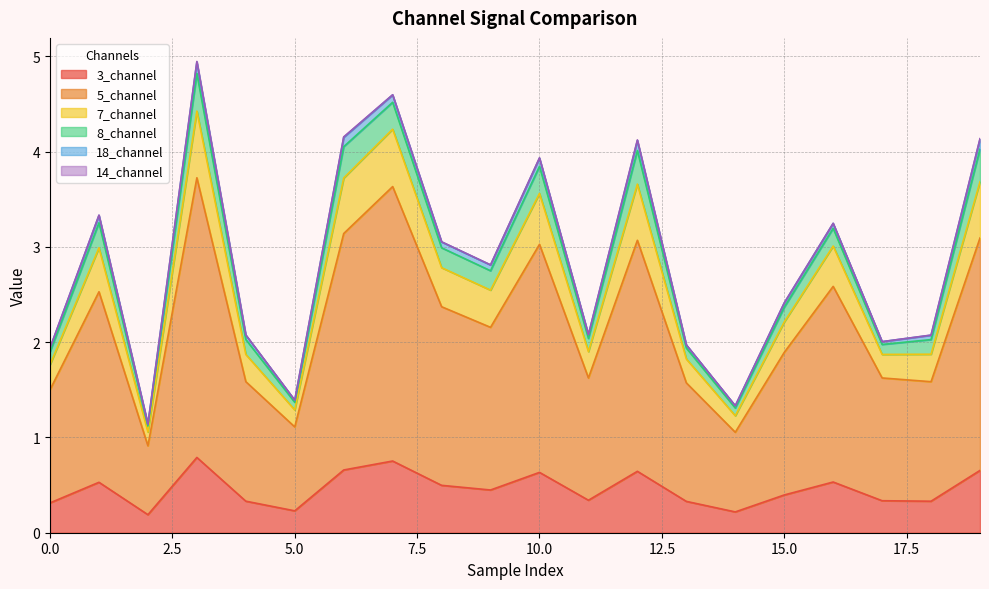

What is the highest value of the 3_channel series?

0.8